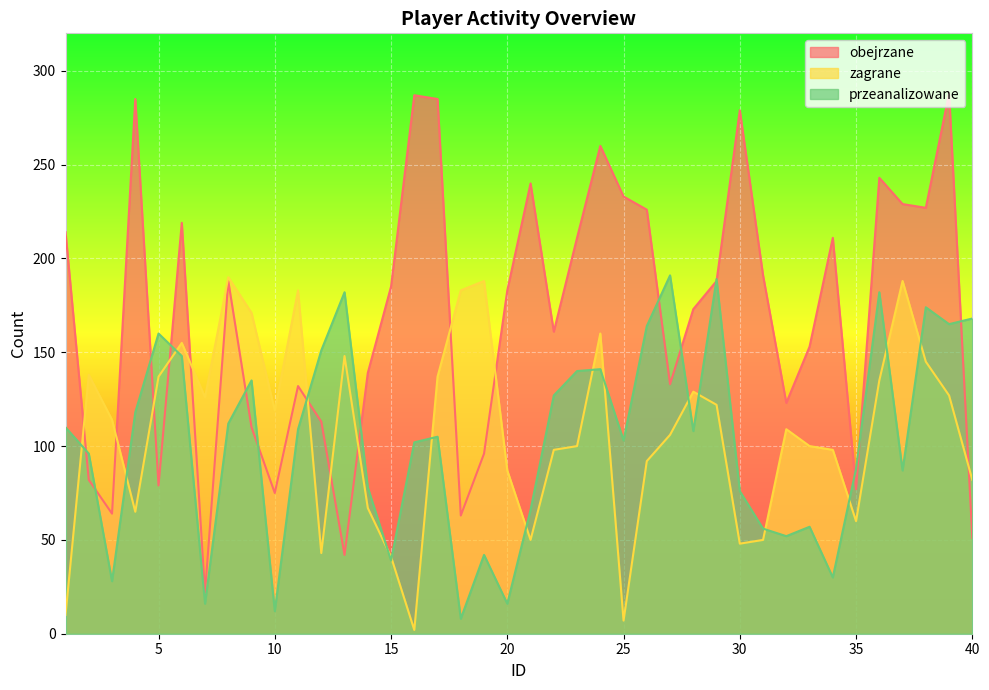

How many interior local peaks does the przeanalizowane series have?

11